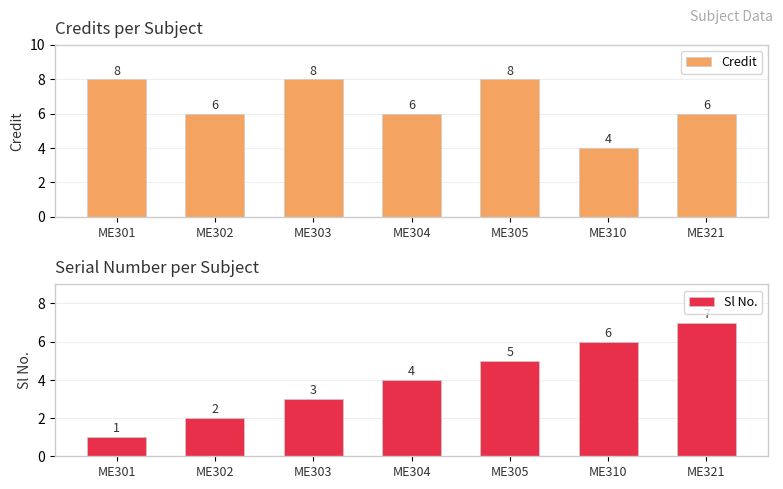

Reading left to right, list all the values displayed in this chart.

Credit: ME301=8	ME302=6	ME303=8	ME304=6	ME305=8	ME310=4	ME321=6
Sl No.: ME301=1	ME302=2	ME303=3	ME304=4	ME305=5	ME310=6	ME321=7